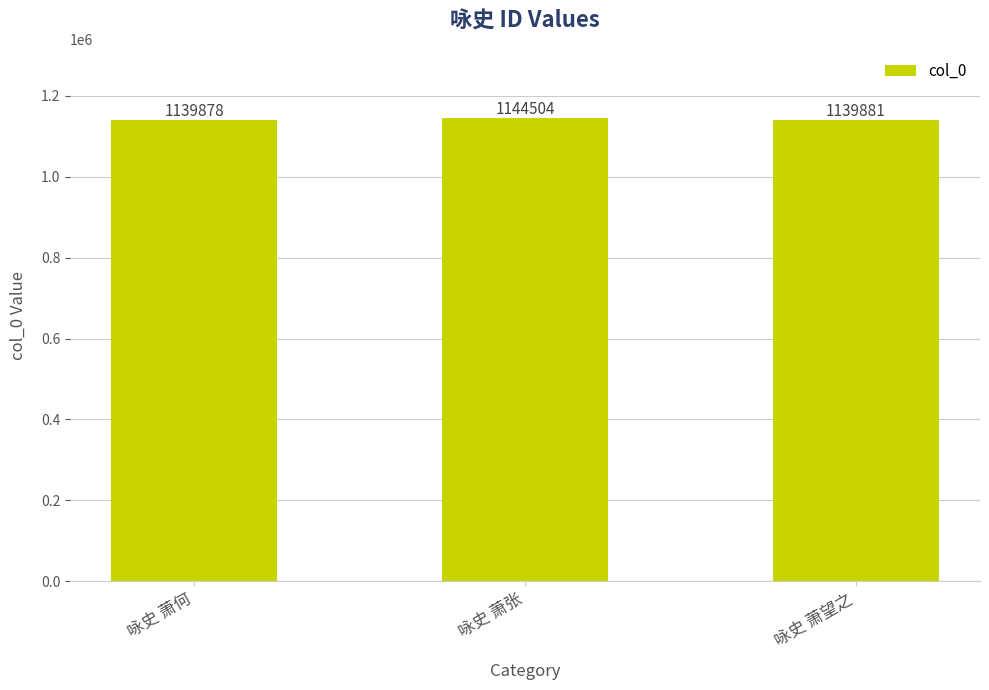

What is the ratio of the value at 咏史 萧张 to the value at 咏史 萧望之?

1.0